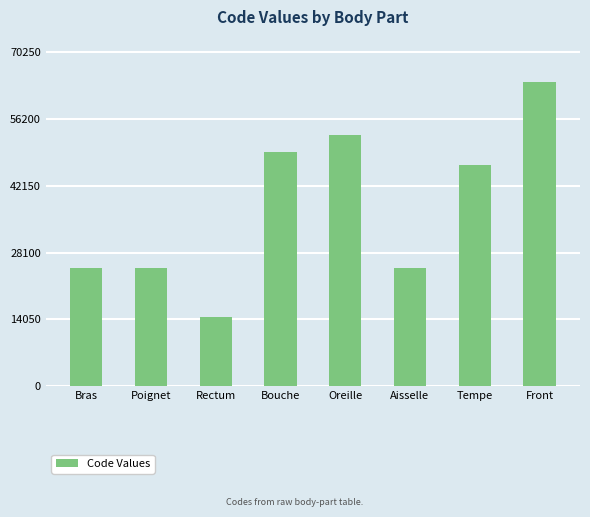

What is the smallest value displayed?

14544